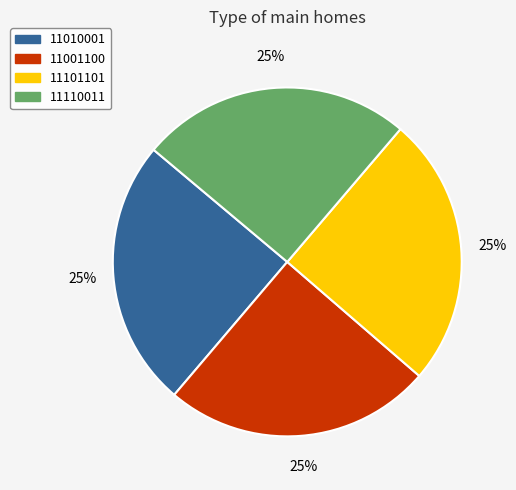

How many slices are in this pie chart?

4